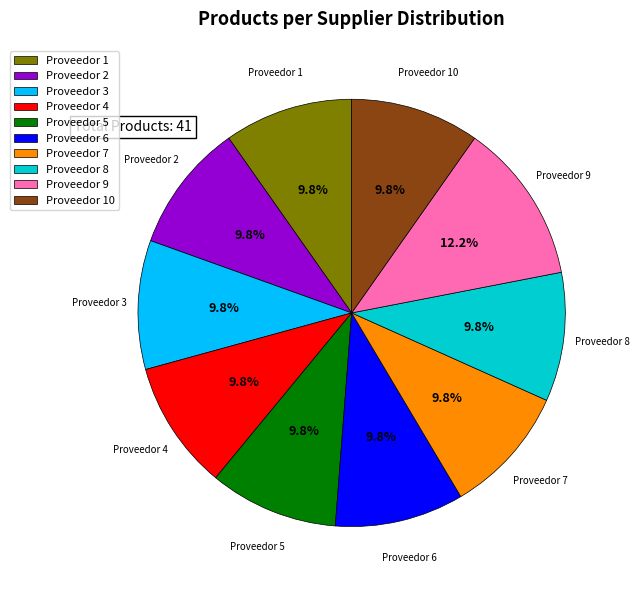

To the nearest percent, what is the average slice percentage?

10%